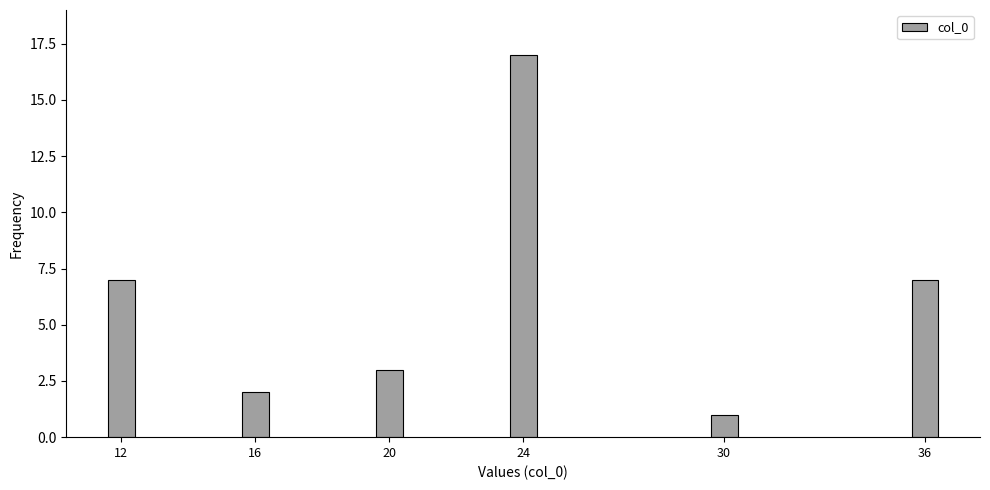

Reading left to right, extract all data points from this chart.

12=7	16=2	20=3	24=17	30=1	36=7